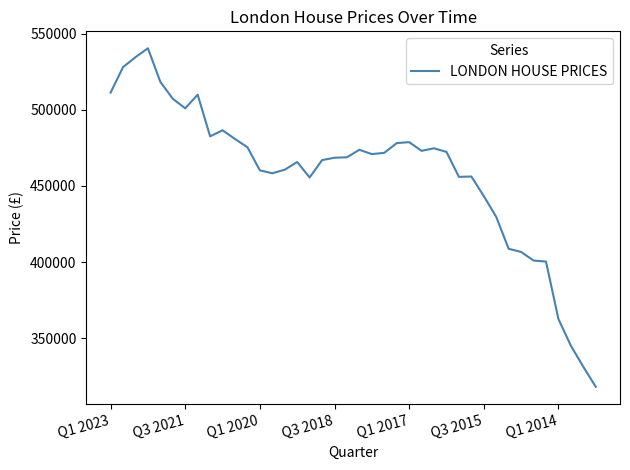

What is the greatest value displayed?

540399